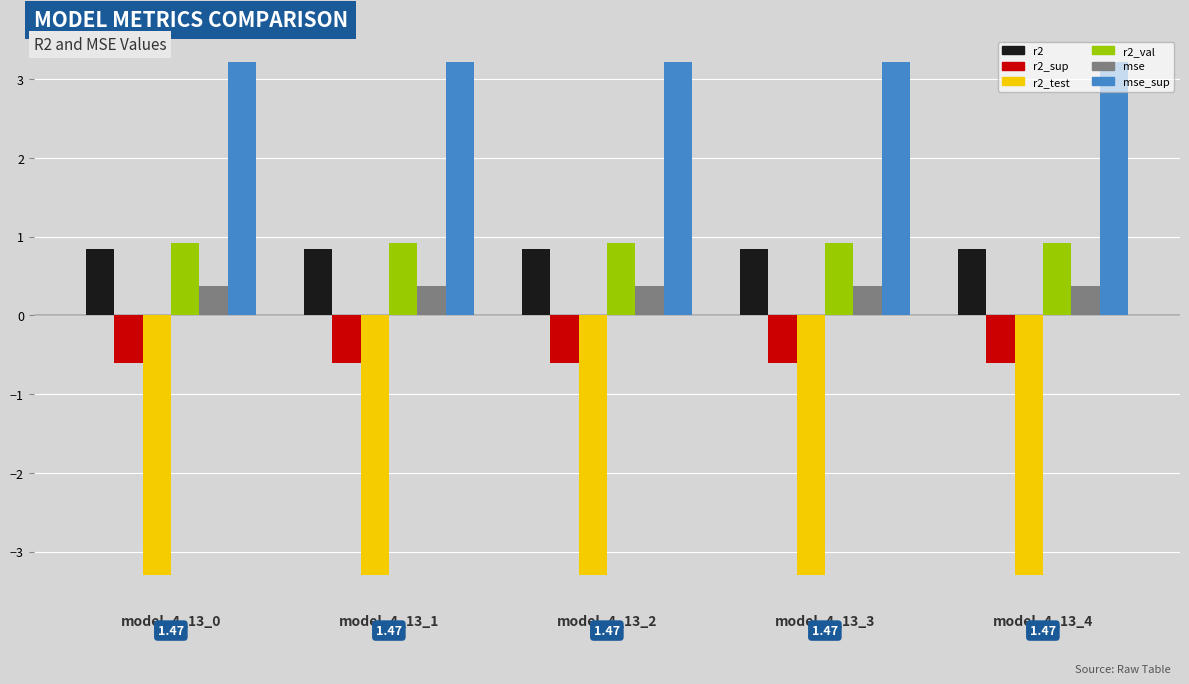

What is the value of the r2_sup bar at the 4th from the left?

-0.6